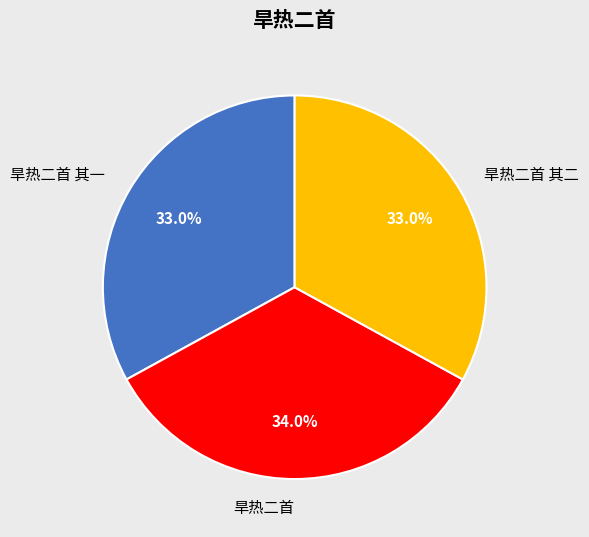

Is it true that 旱热二首 其一 is 33% of the pie?

True